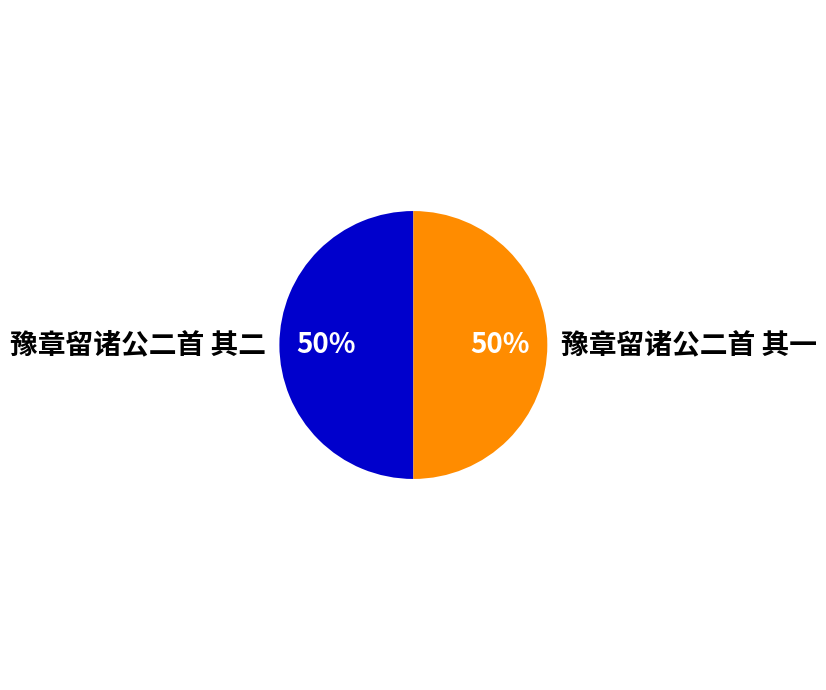

What is the ratio of the value at 豫章留诸公二首 其一 to the value at 豫章留诸公二首 其二?

1.0